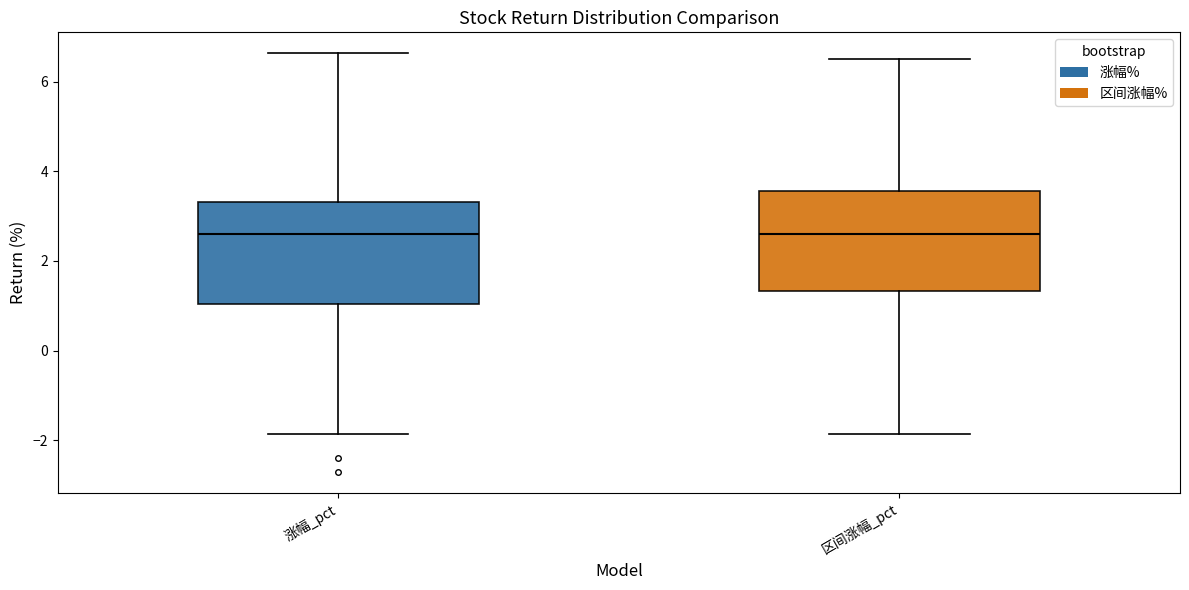

Reading left to right, transcribe this box plot: for each box, give where its median line is, the range the box spans, and where its two whiskers end, as read against the y-axis. The values are not printed on the chart, so give them approximately, as read against the axis.

涨幅_pct: median 2.6, box 1.0 to 3.4, whiskers -1.8 to 6.6
区间涨幅_pct: median 2.6, box 1.4 to 3.6, whiskers -1.8 to 6.6